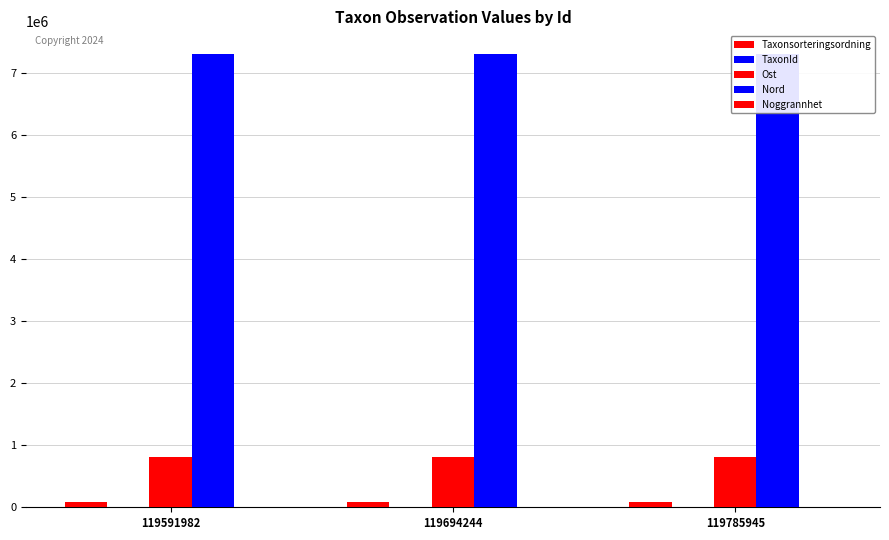

Reading left to right, list all the values displayed in this chart.

Taxonsorteringsordning: 119591982=79607	119694244=90580	119785945=79527
TaxonId: 119591982=6458	119694244=5432	119785945=6456
Ost: 119591982=817440	119694244=817513	119785945=817480
Nord: 119591982=7313729	119694244=7313779	119785945=7313755
Noggrannhet: 119591982=10	119694244=10	119785945=10